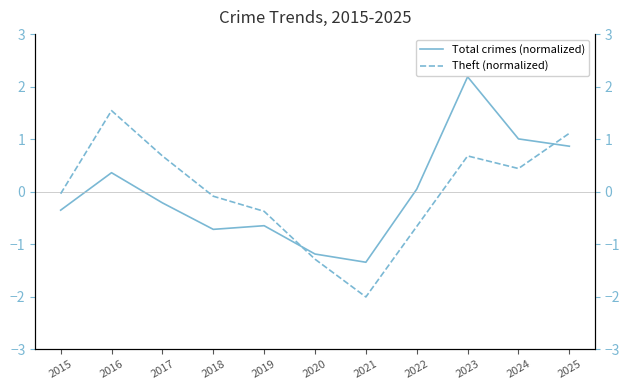

What is the difference between the highest and lowest values at 2015?

0.3